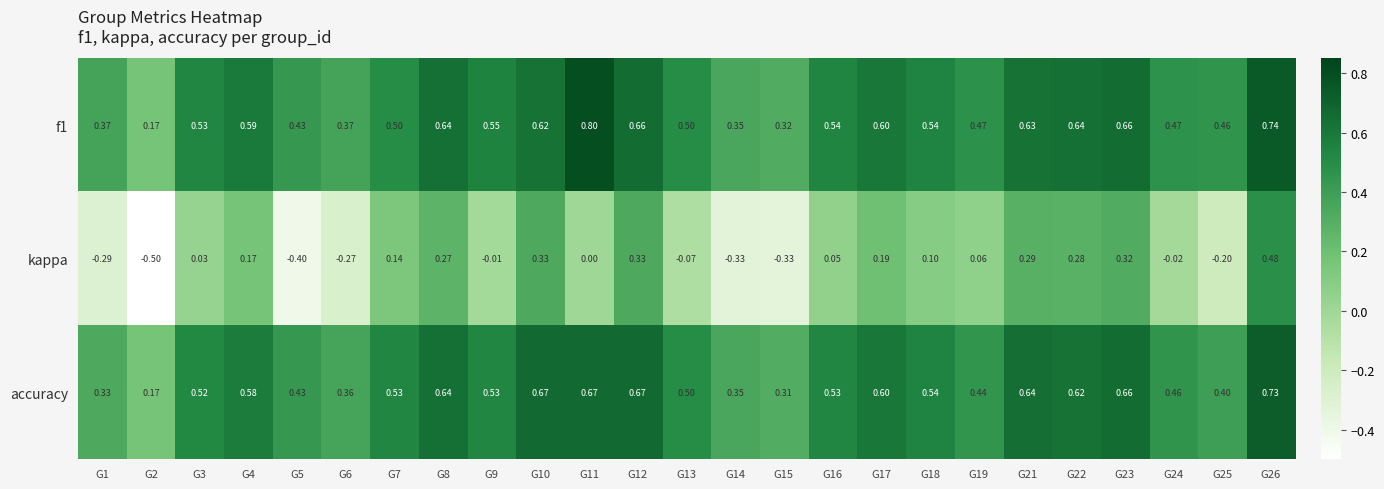

Is the value of kappa at G22 greater than the value of f1 at G9?

No